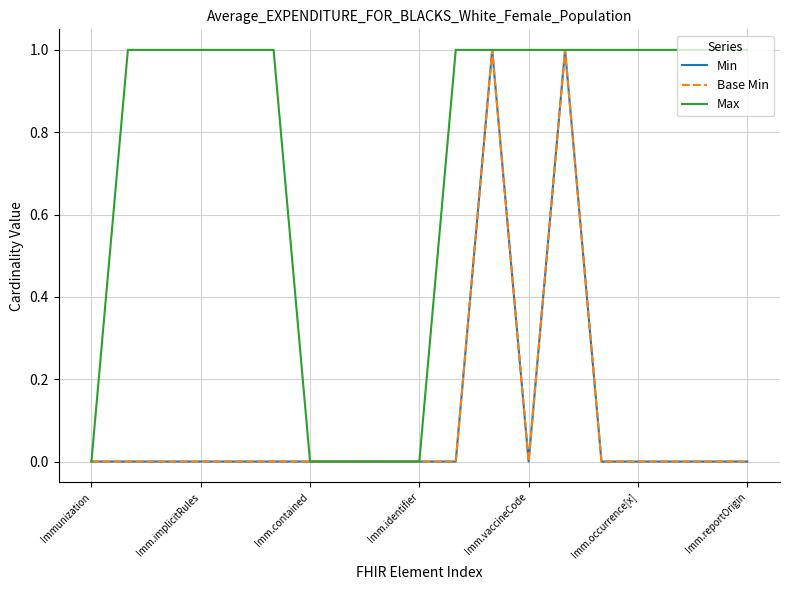

Does the chart have visible grid lines?

Yes